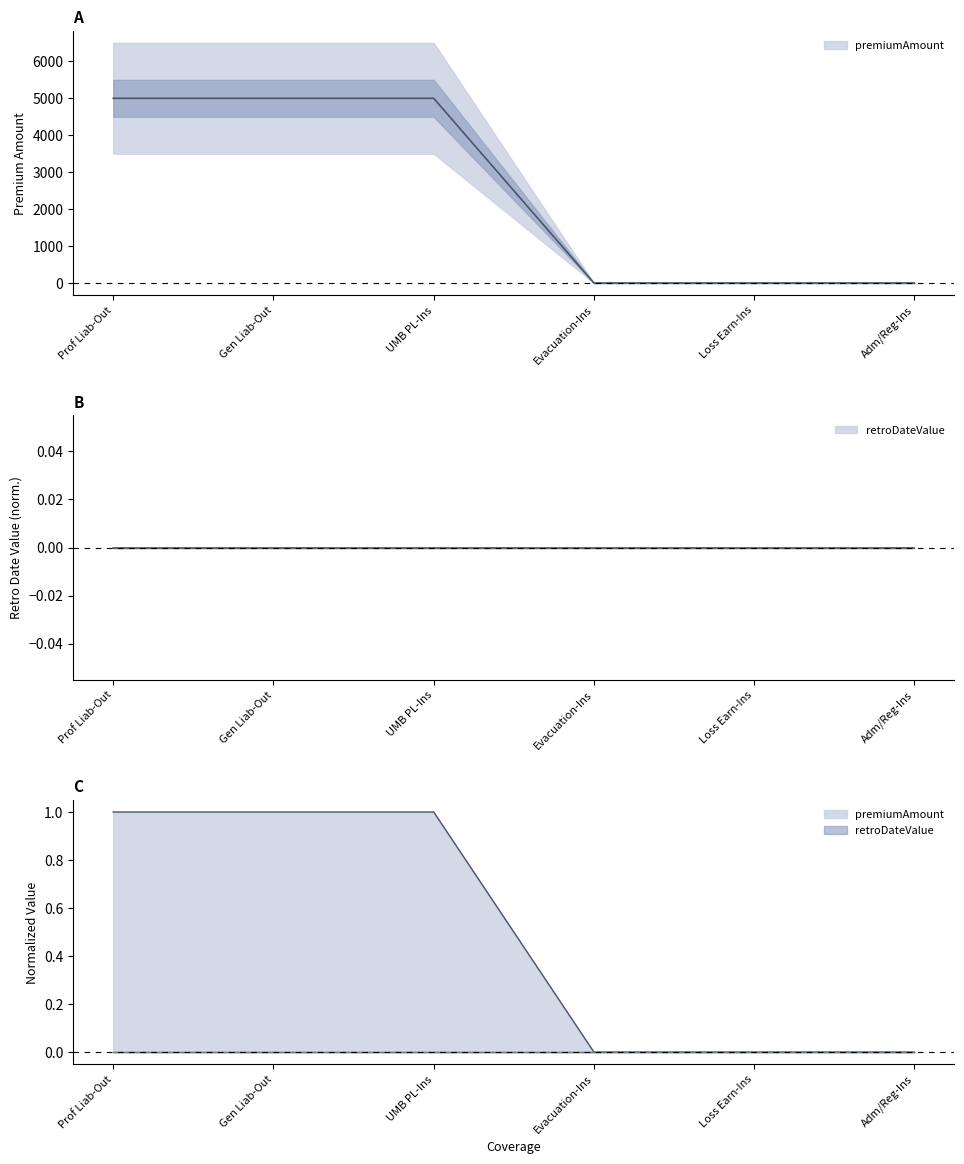

Which label corresponds to the smallest value in the chart?

Evacuation-Ins